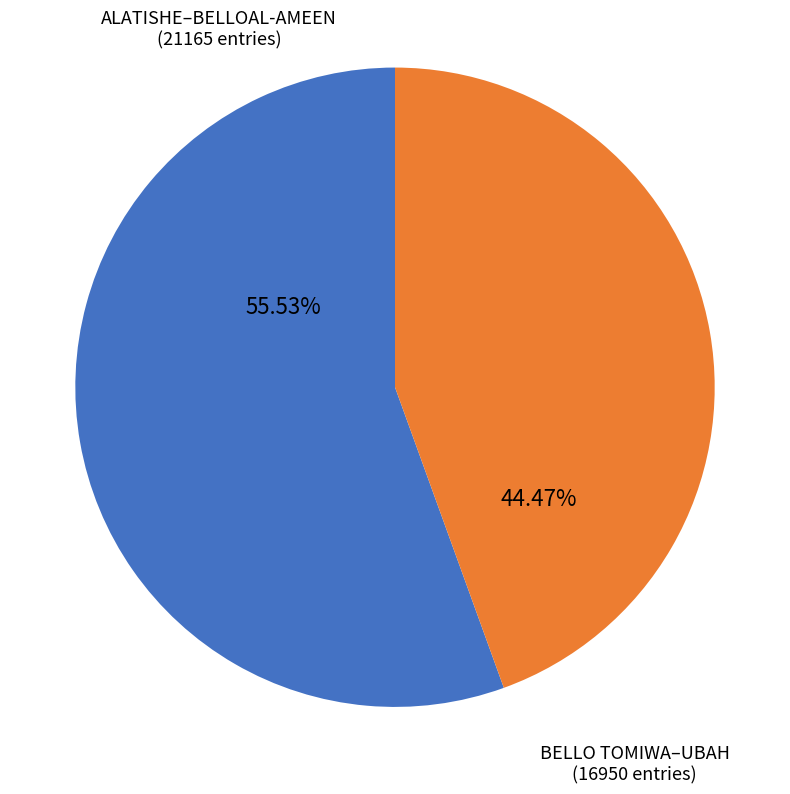

To the nearest percent, what is the average slice percentage?

50%